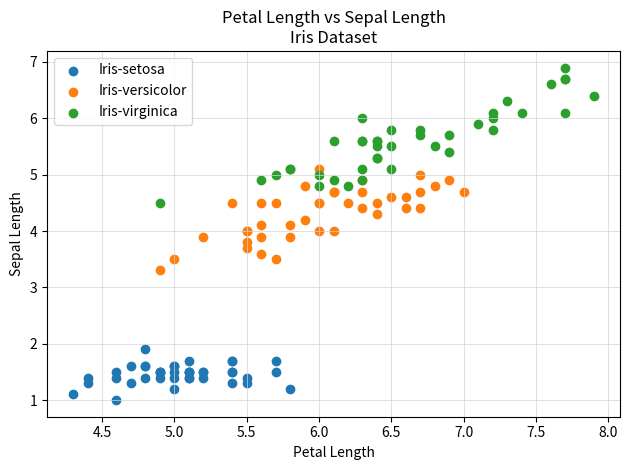

Which series has the widest spread of Y values?

Iris-virginica